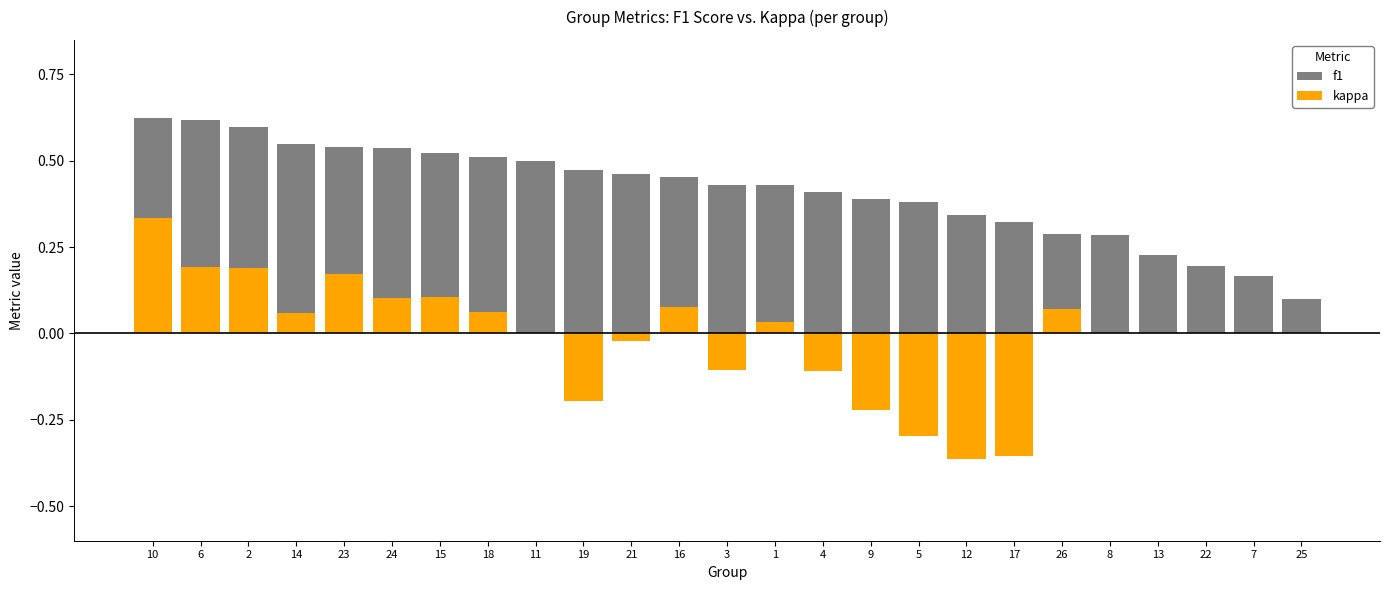

What is the value of the f1 bar at the 20th from the left?

0.3